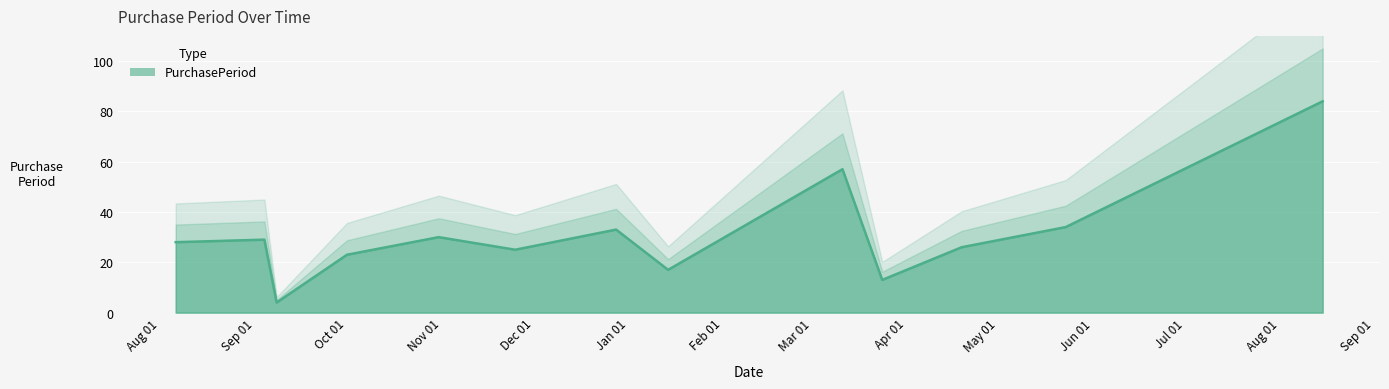

How many categories are shown in the chart?

13